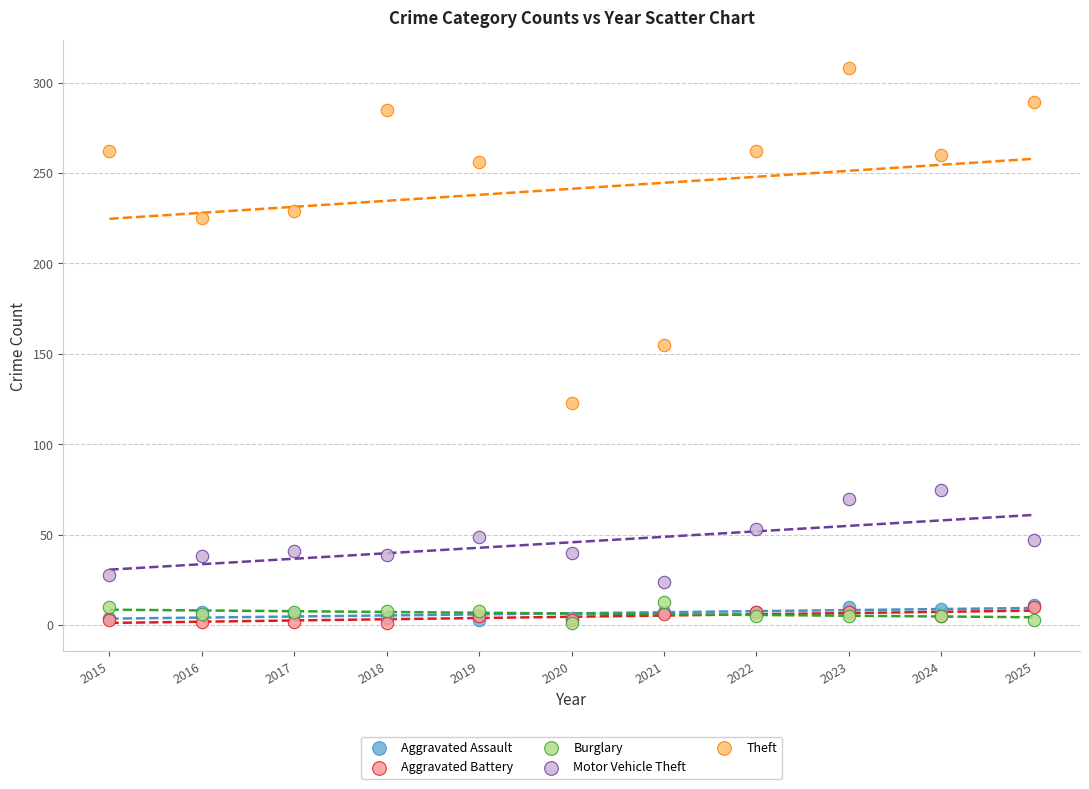

In the Theft series, what Y value is closest to 215?

225